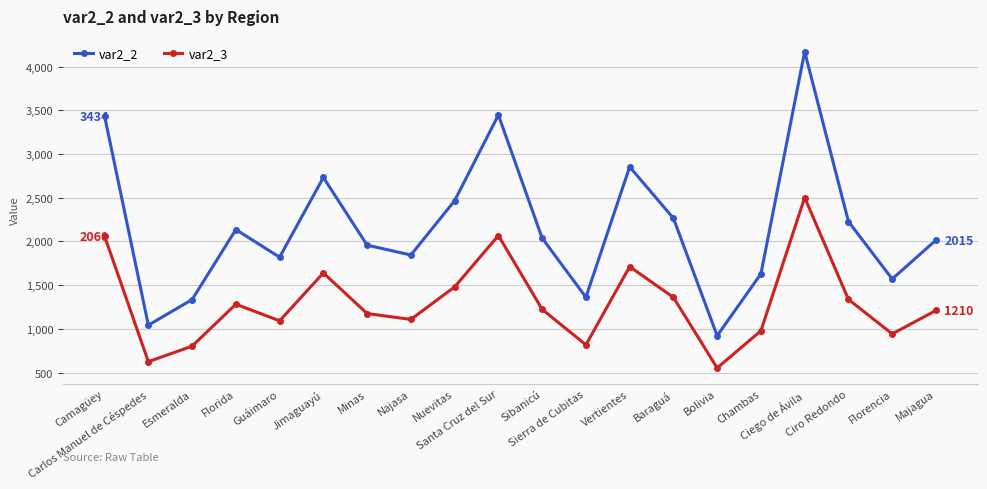

What is the difference between the maximum and second lowest values in the var2_3 series?

1879